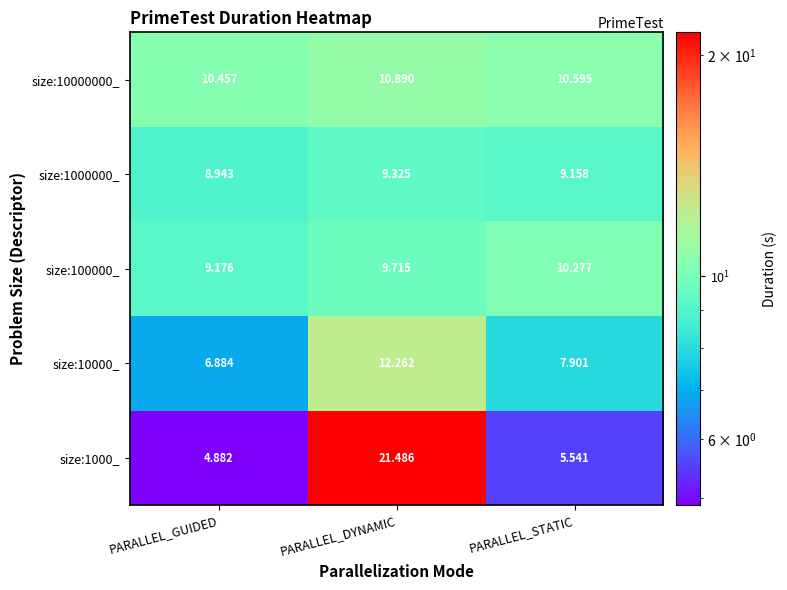

Which category has the lowest value across all series?

PARALLEL_GUIDED